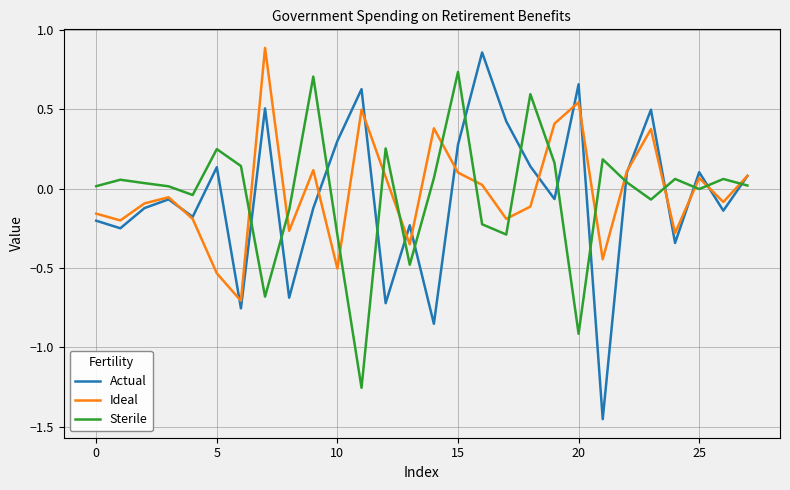

How many intersections are there between Ideal and Sterile?

15